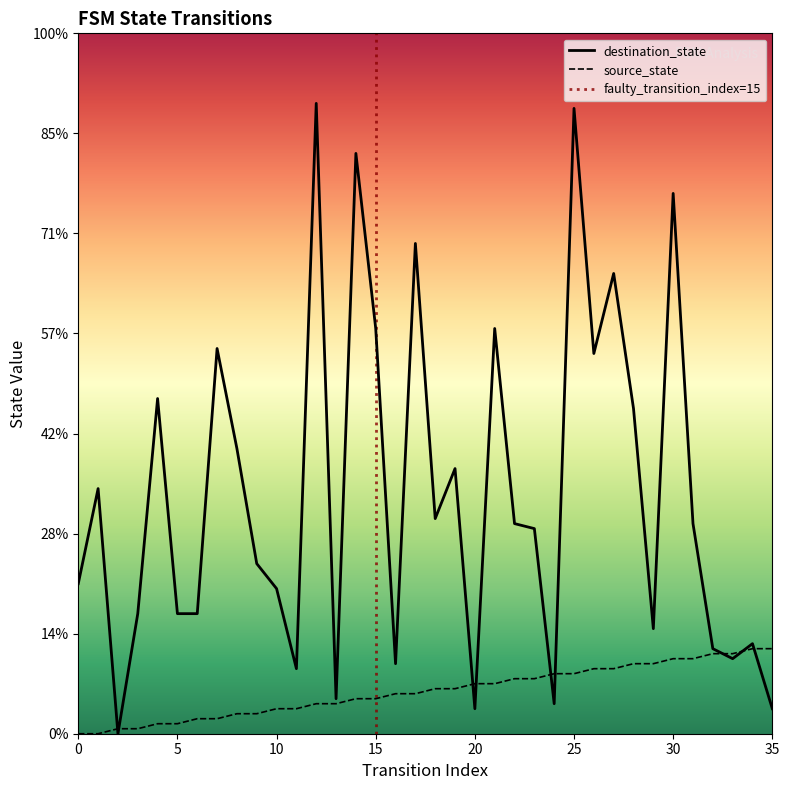

Where do source_state and destination_state first cross each other?

1 and 2